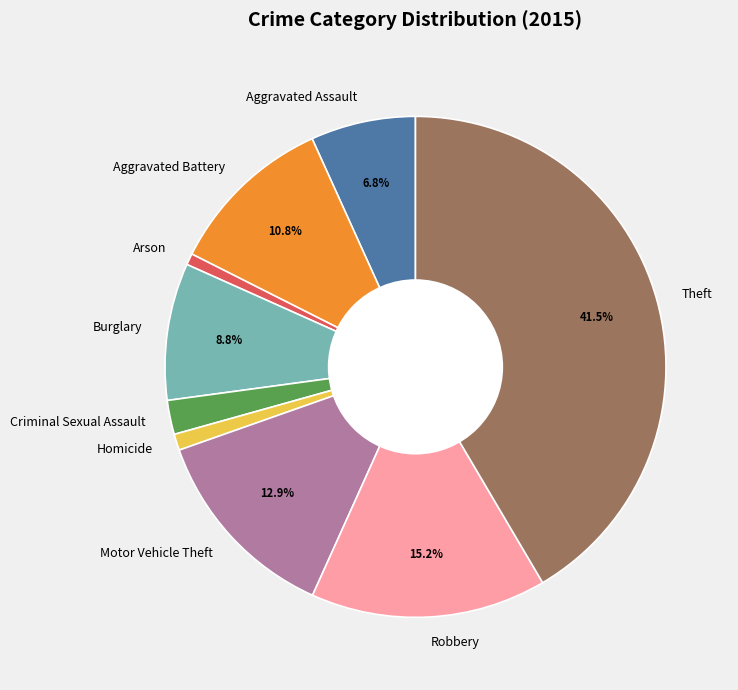

Do Aggravated Battery and Arson together represent more than half of the pie?

No